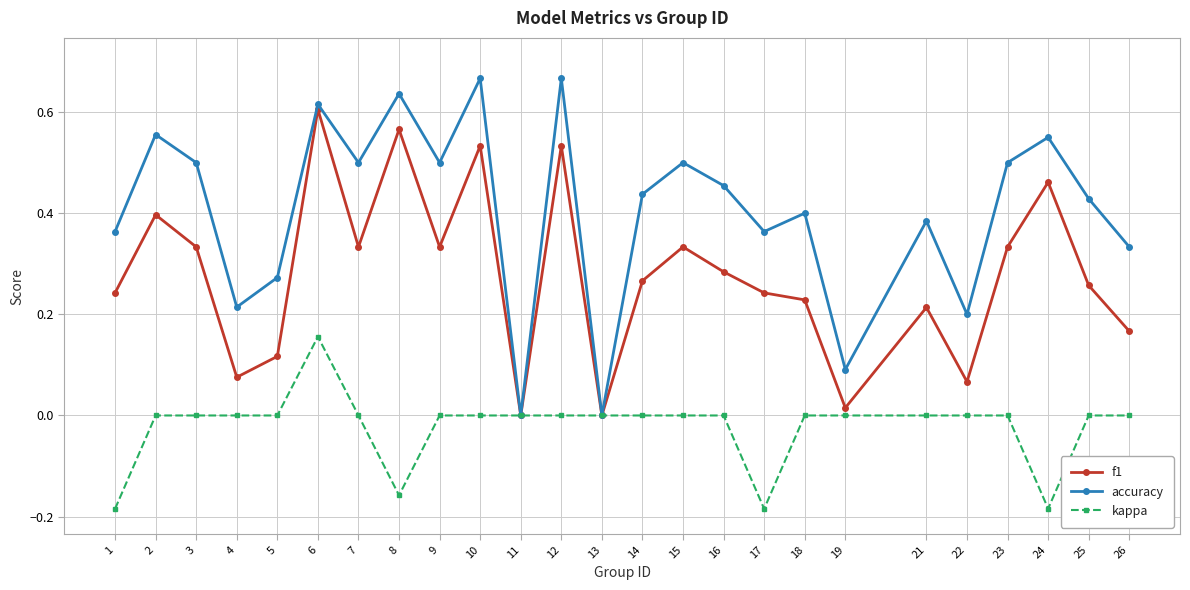

What are all the series names shown in the legend?

f1, accuracy, kappa